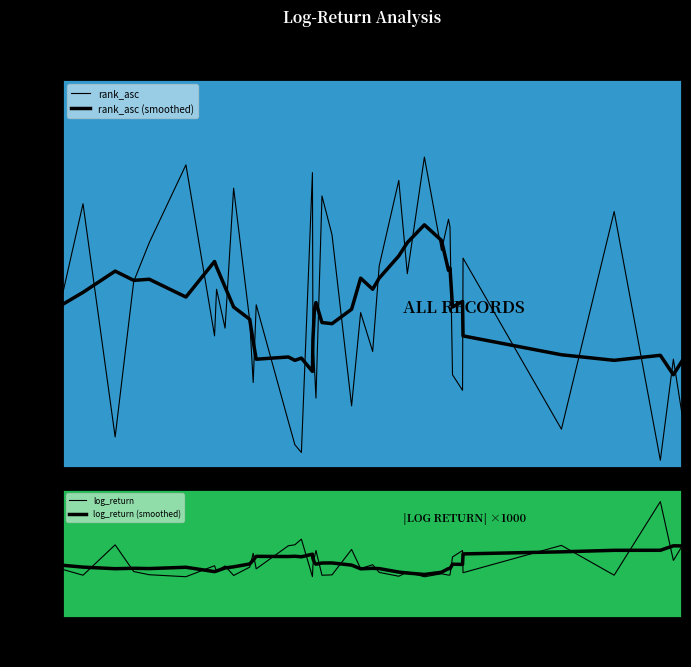

What is the maximum value for log_return?

63.1